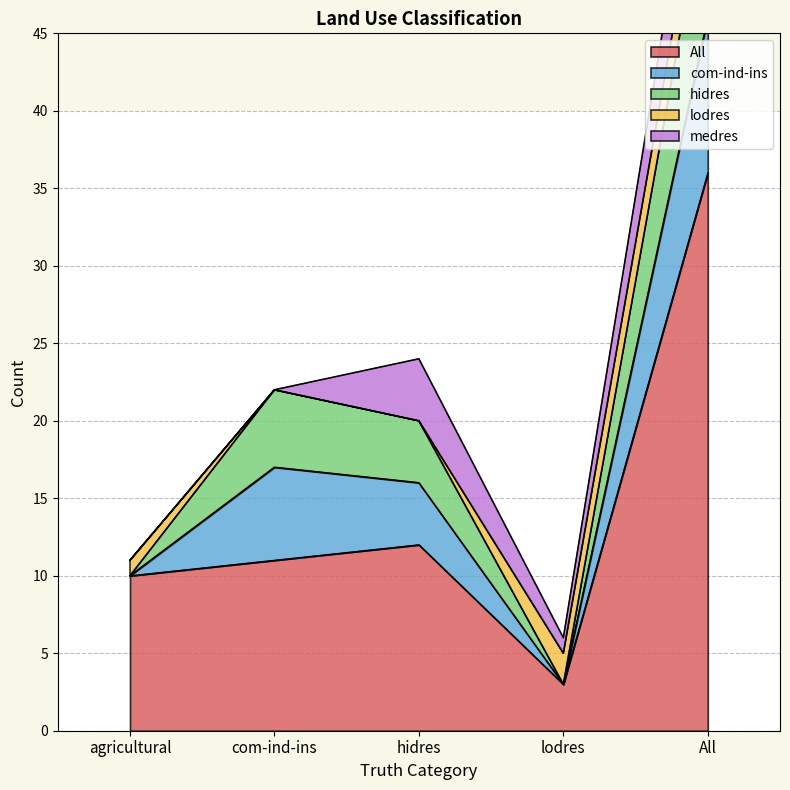

True or false: All and hidres cross at least once.

False